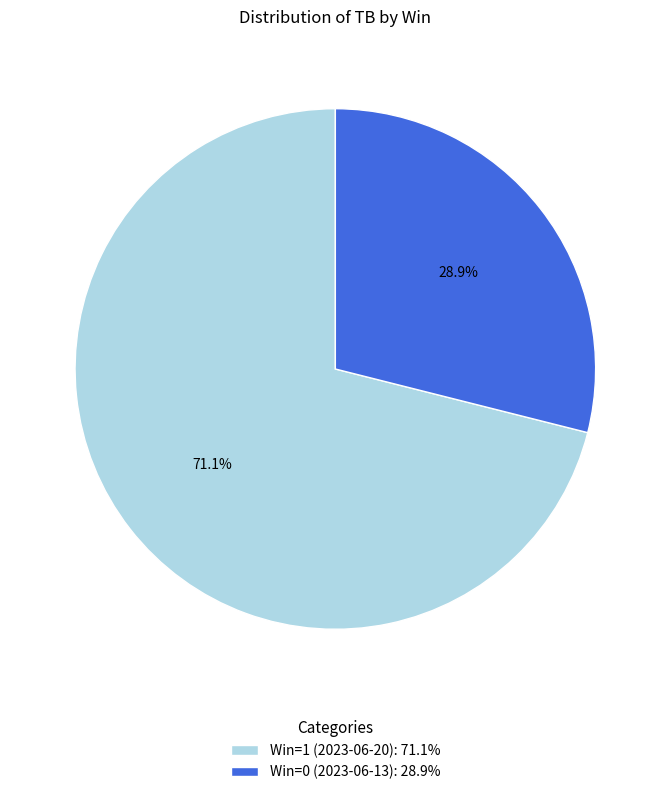

Rank the categories by value from highest to lowest.

Win=1 (2023-06-20), Win=0 (2023-06-13)